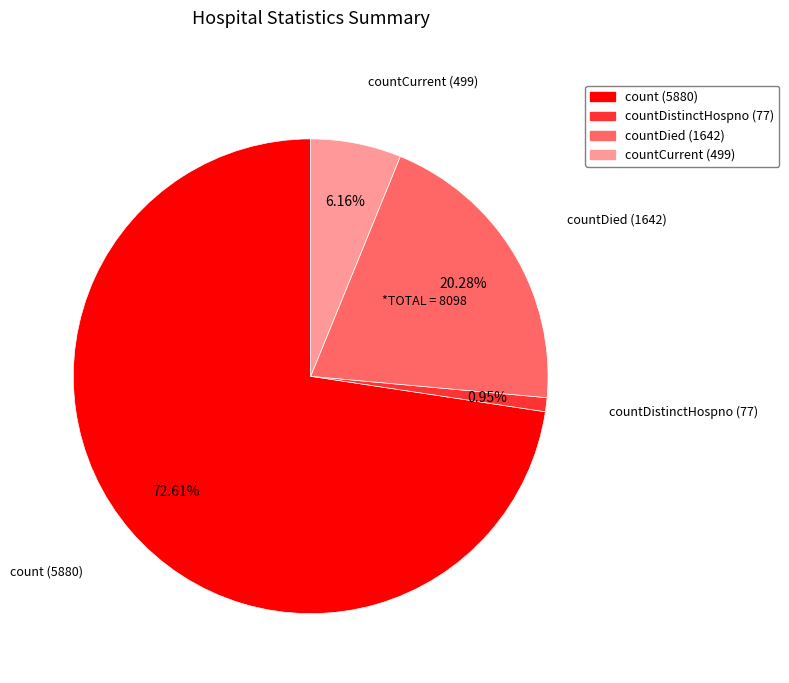

Is there a majority slice in this chart?

Yes